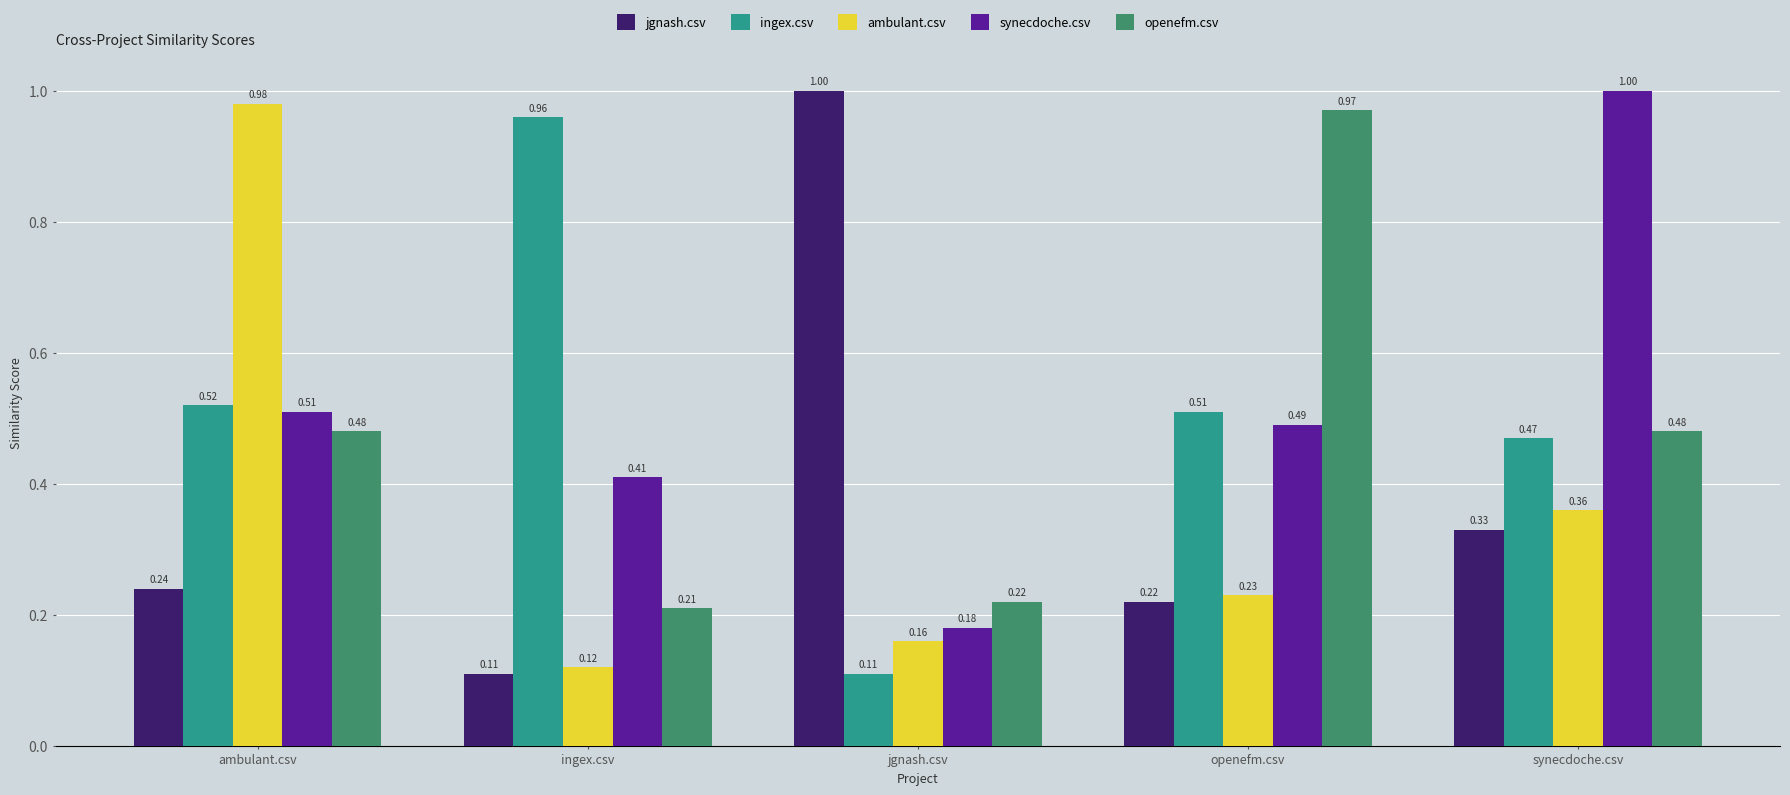

At openefm.csv, list the series in order from smallest to largest.

jgnash.csv, ambulant.csv, synecdoche.csv, ingex.csv, openefm.csv